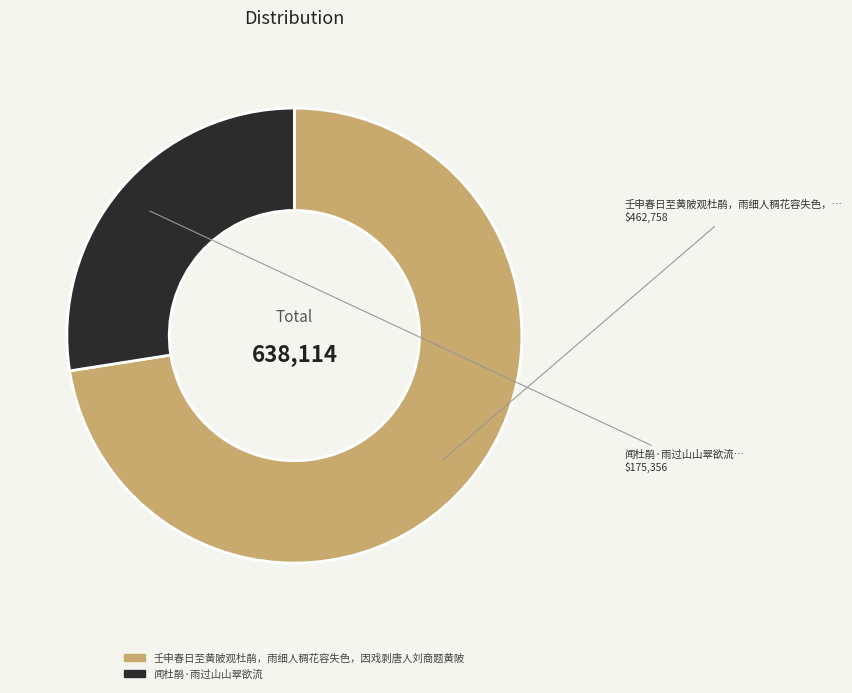

Is there any slice that represents more than half of the pie?

Yes